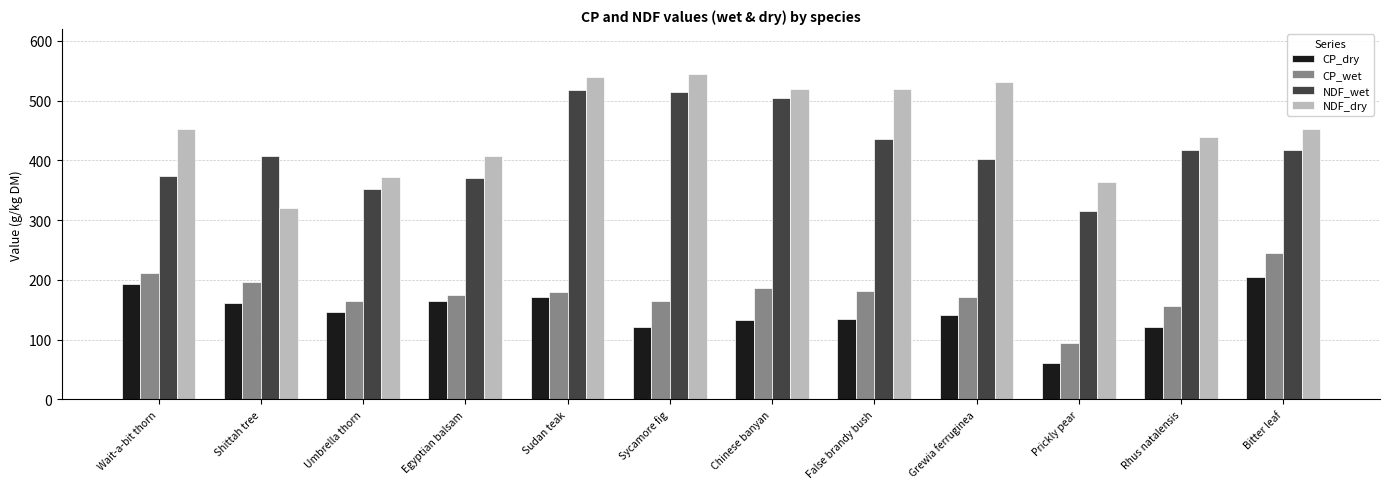

What are all the series names shown in the legend?

CP_dry, CP_wet, NDF_wet, NDF_dry